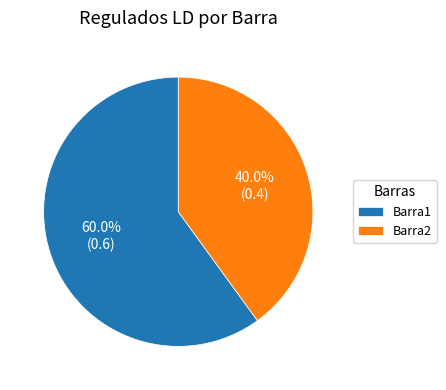

Rank the categories by value from lowest to highest.

Barra2, Barra1